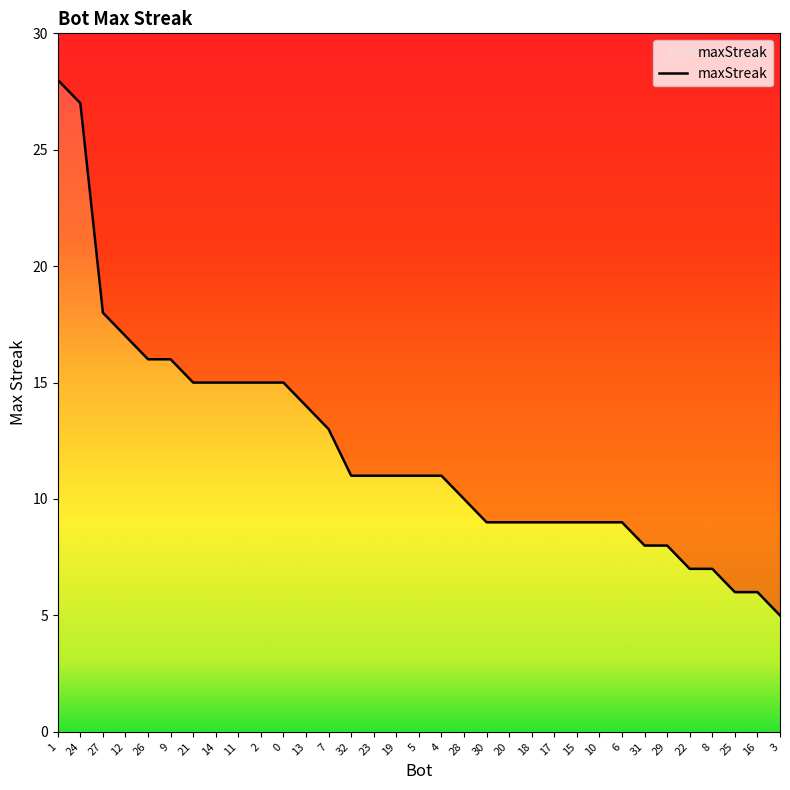

What is the change in value from 23 to 15?

-2